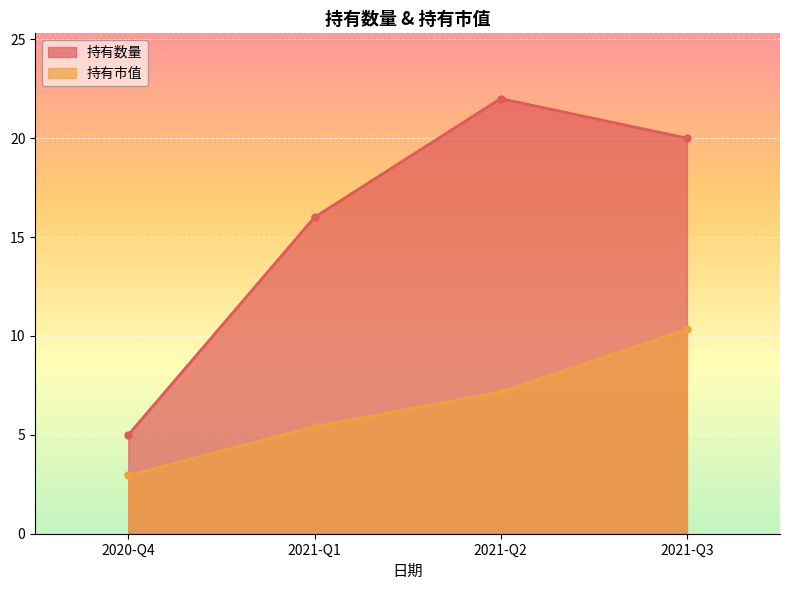

At which category does the chart reach its minimum across all series?

2020-Q4